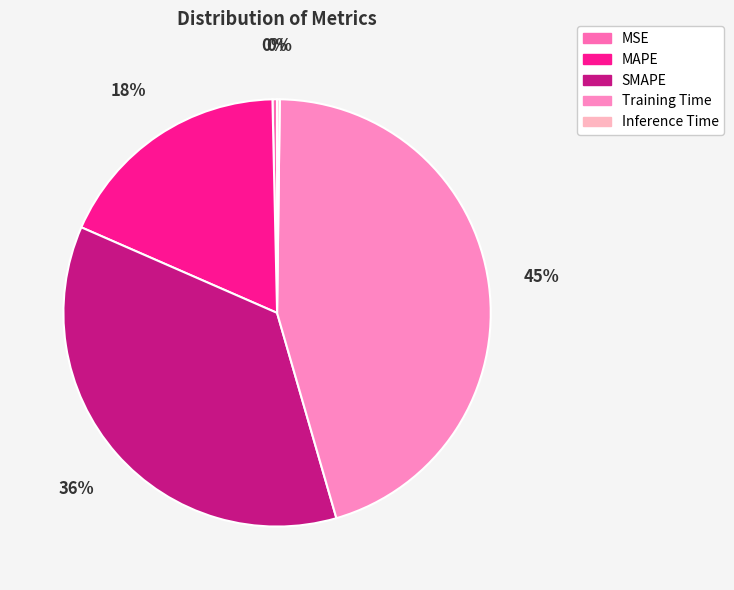

True or false: Inference Time accounts for 9% of the total.

False